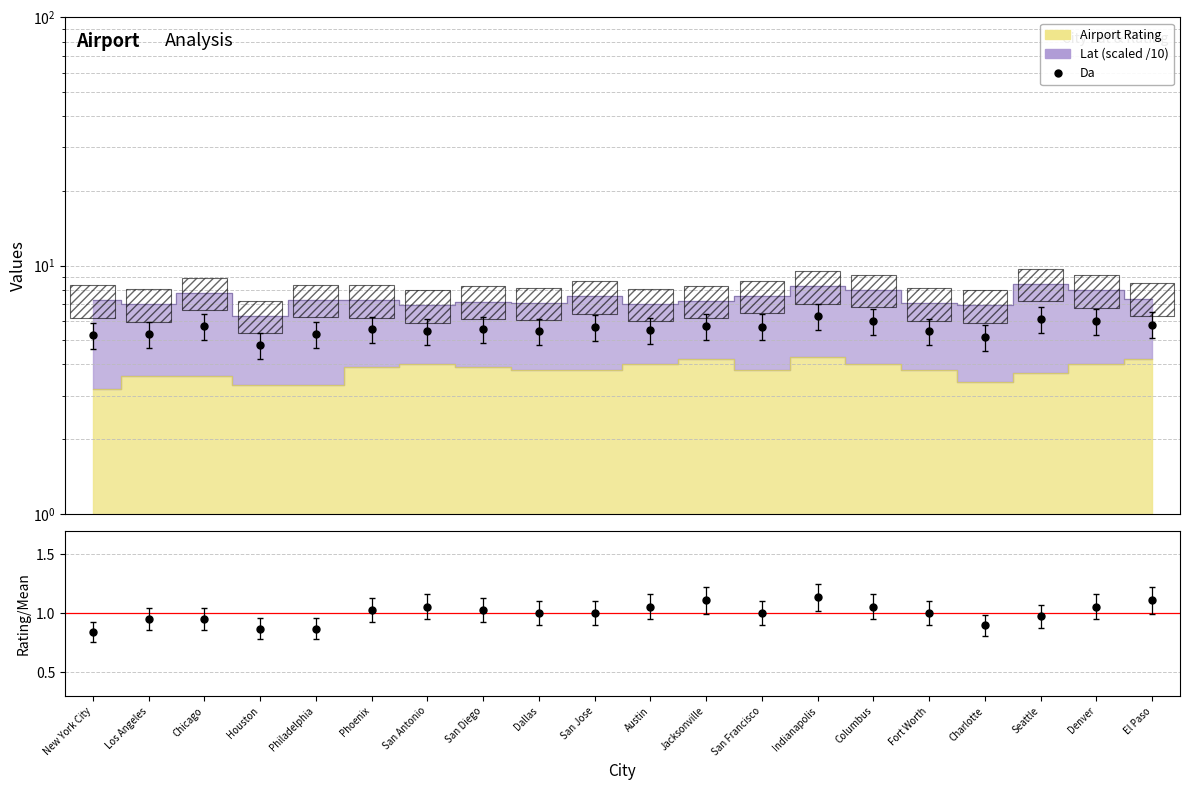

True or false: Da and Rating/MC intersect in this chart.

False